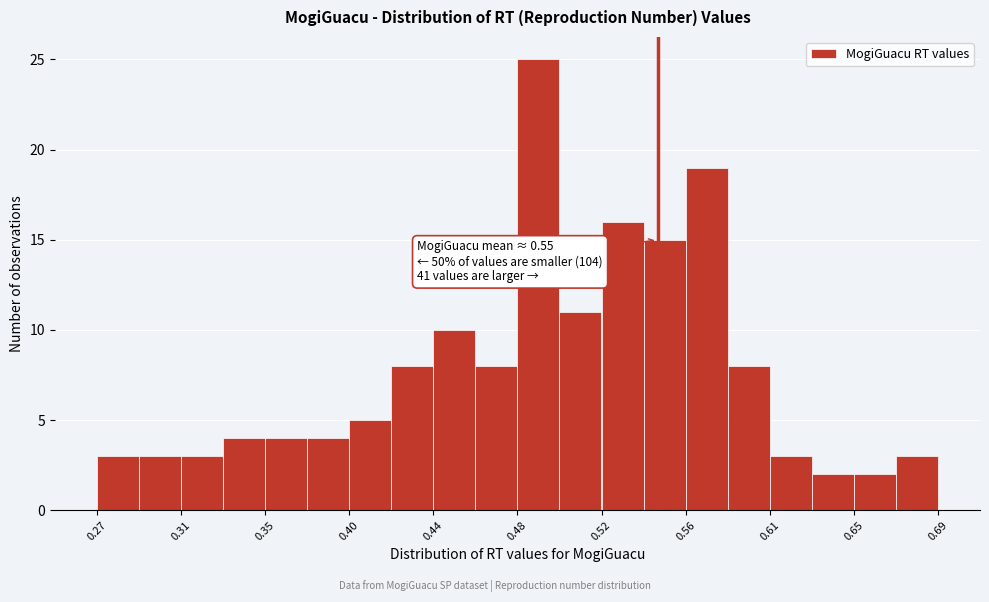

Over which range of the x-axis is the bar tallest?

0.480 to 0.501